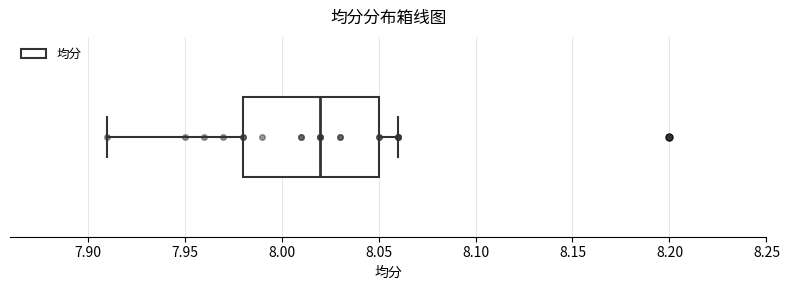

Where does the left whisker of the box end on the x-axis? The values are not printed on the chart, so give them approximately, as read against the axis.

7.91